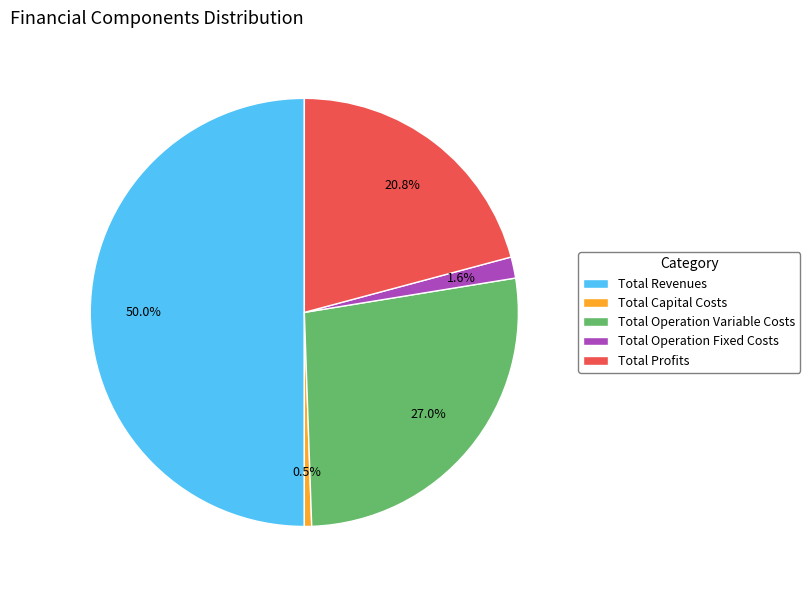

What is the ratio of the value at Total Operation Variable Costs to the value at Total Operation Fixed Costs?

16.9